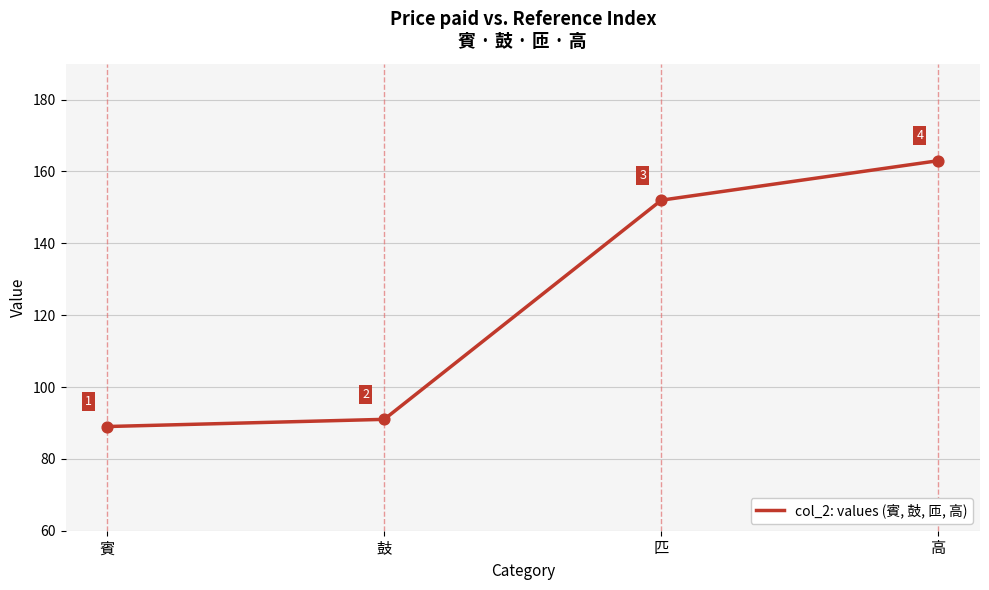

Between 賓 and 鼓, which is larger?

鼓